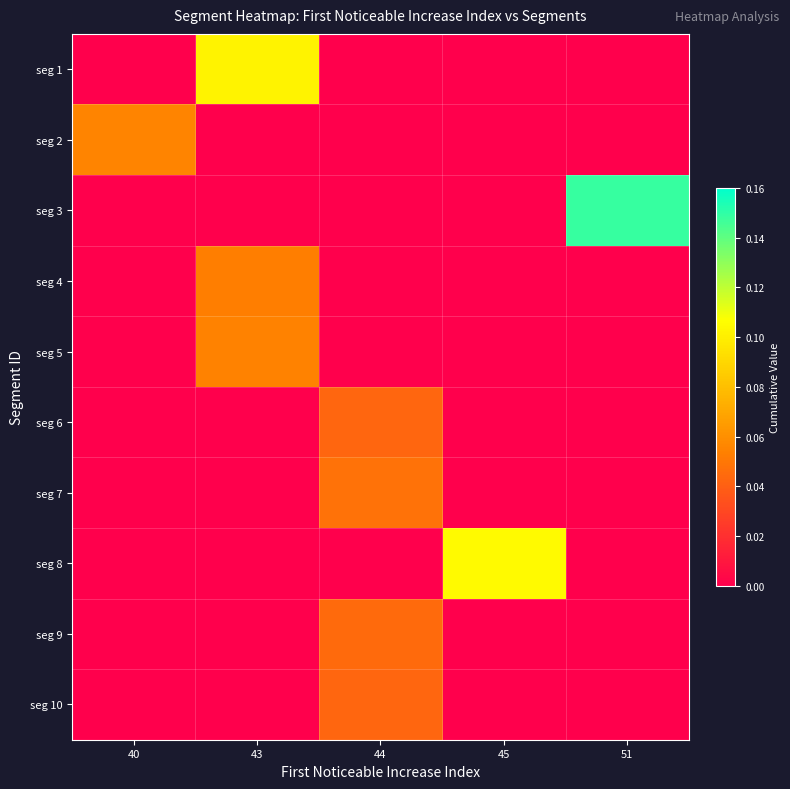

Reading right to left, what are all the values shown in this chart?

row_0: 0.0	0.0	0.0	0.1	0.0
row_1: 0.0	0.0	0.0	0.0	0.1
row_2: 0.1	0.0	0.0	0.0	0.0
row_3: 0.0	0.0	0.0	0.1	0.0
row_4: 0.0	0.0	0.0	0.1	0.0
row_5: 0.0	0.0	0.0	0.0	0.0
row_6: 0.0	0.0	0.0	0.0	0.0
row_7: 0.0	0.1	0.0	0.0	0.0
row_8: 0.0	0.0	0.0	0.0	0.0
row_9: 0.0	0.0	0.0	0.0	0.0